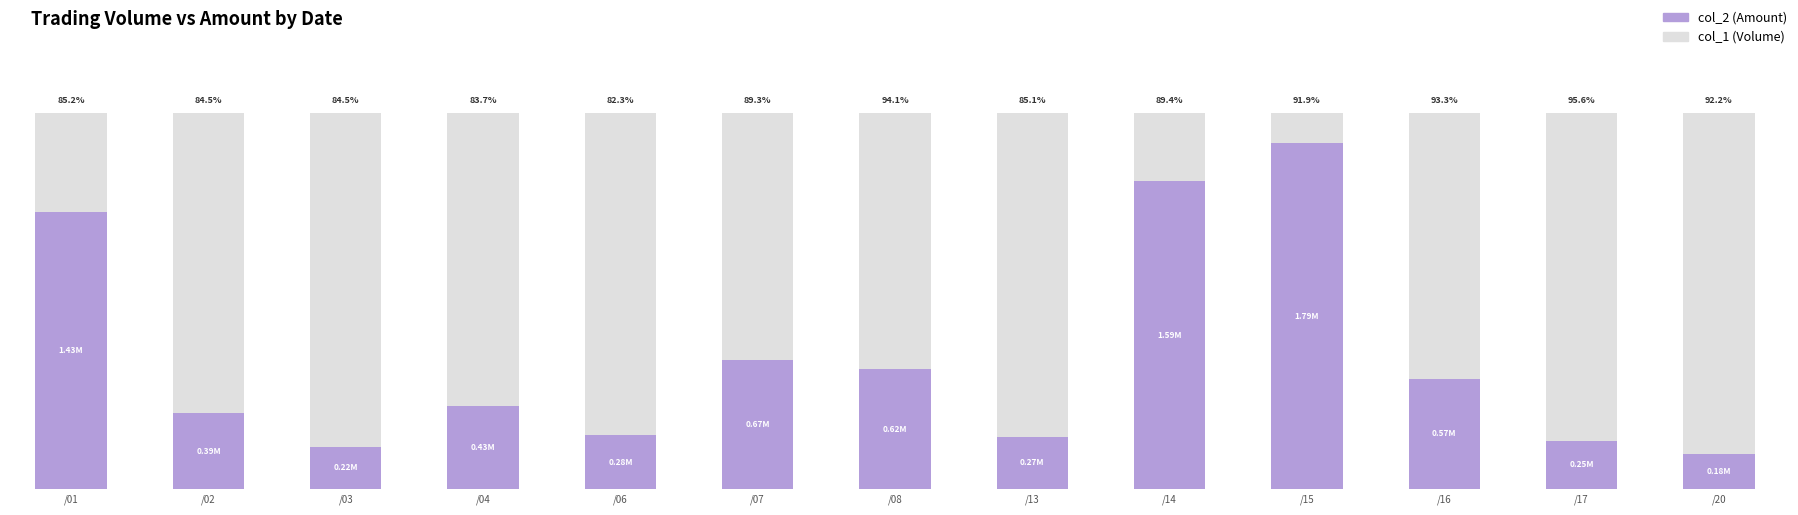

What are all the series names shown in the legend?

col_2 (Amount), col_1 (Volume)